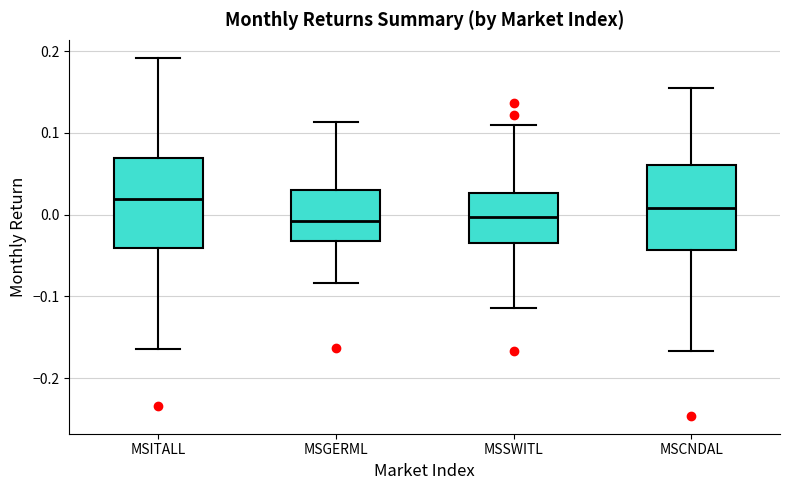

Reading left to right, transcribe this box plot: for each box, give where its median line is, the range the box spans, and where its two whiskers end, as read against the y-axis. The values are not printed on the chart, so give them approximately, as read against the axis.

MSITALL: median 0.02, box -0.04 to 0.07, whiskers -0.16 to 0.19
MSGERML: median -0.01, box -0.03 to 0.03, whiskers -0.08 to 0.11
MSSWITL: median 0.00, box -0.03 to 0.03, whiskers -0.11 to 0.11
MSCNDAL: median 0.01, box -0.04 to 0.06, whiskers -0.17 to 0.15